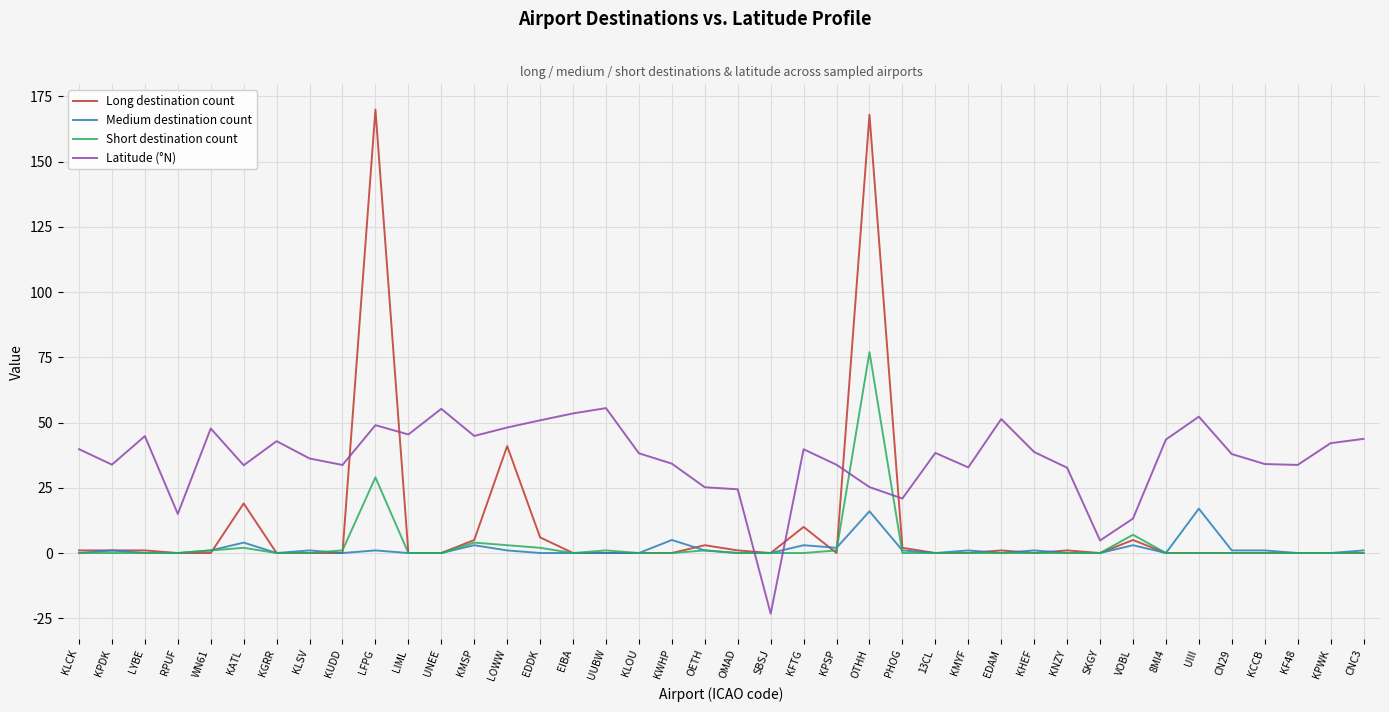

Which series ends up on top after the final intersection of Latitude (°N) and Long destination count?

Latitude (°N)